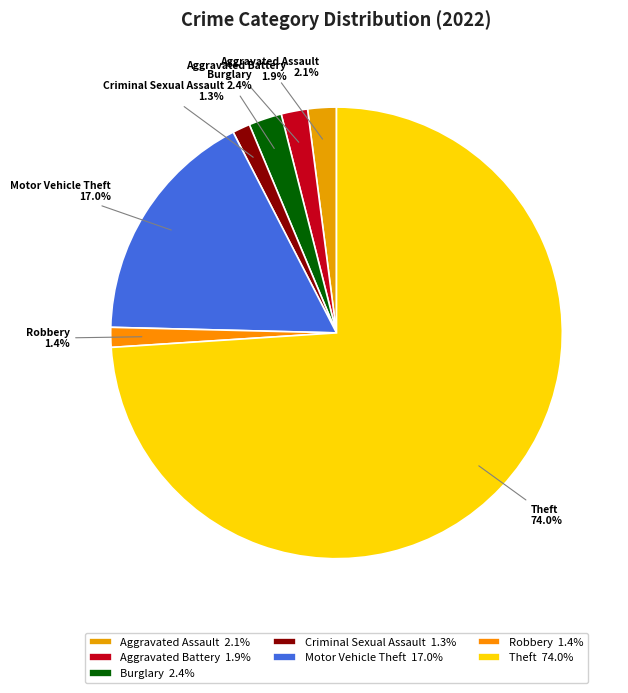

How many slices are in this pie chart?

7